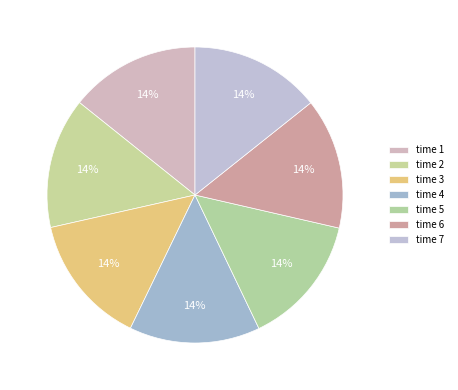

Does any single category account for the majority?

No